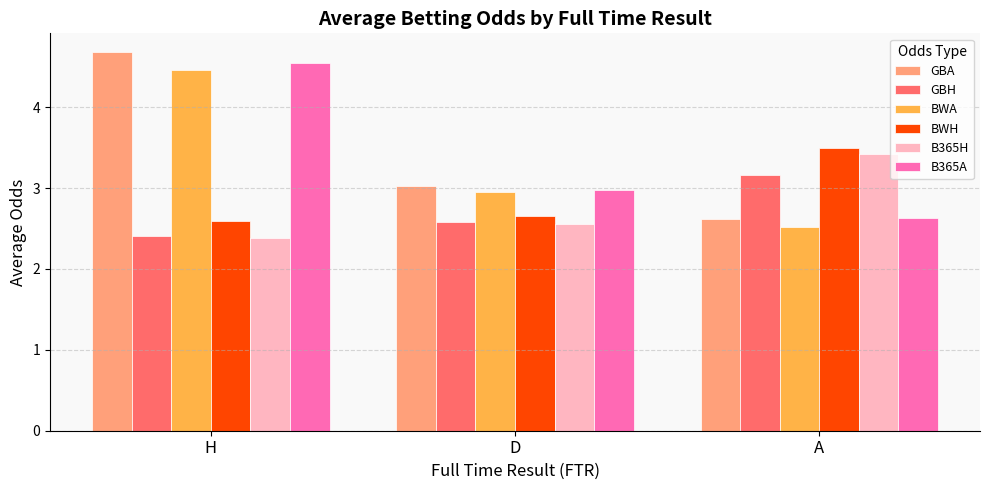

How many bars are there in total?

18